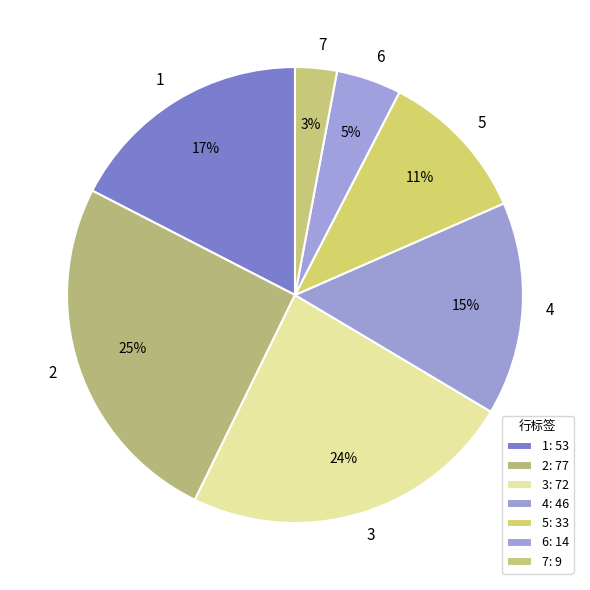

To the nearest percent, what percentage of the pie is 5?

11%